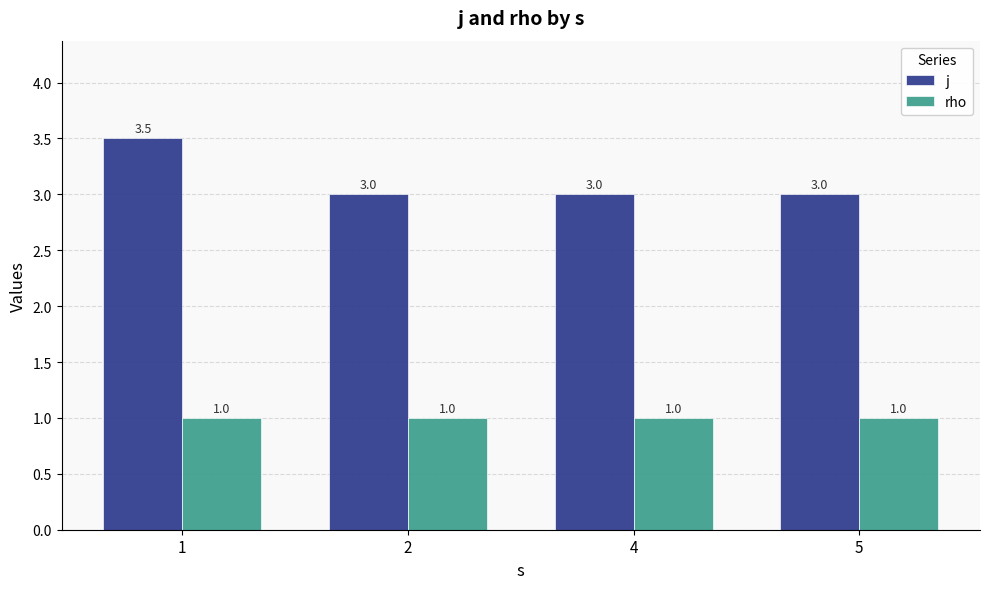

Reading left to right, extract all data points from this chart.

j: 3.5	3.0	3.0	3.0
rho: 1.0	1.0	1.0	1.0